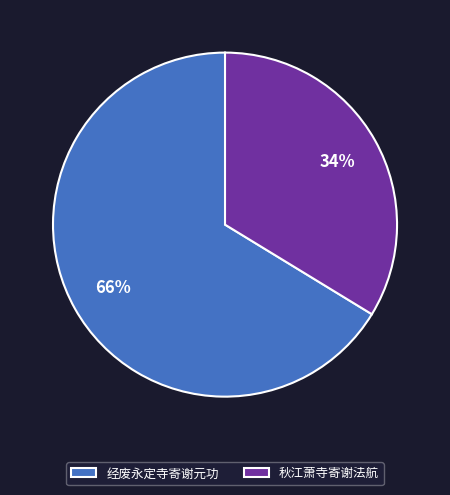

To the nearest percent, what is the average slice percentage?

50%